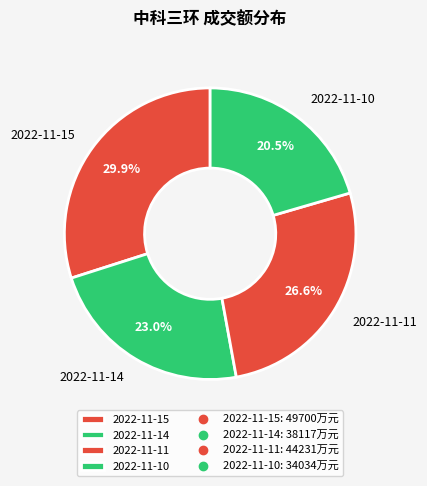

Is there a majority slice in this chart?

No